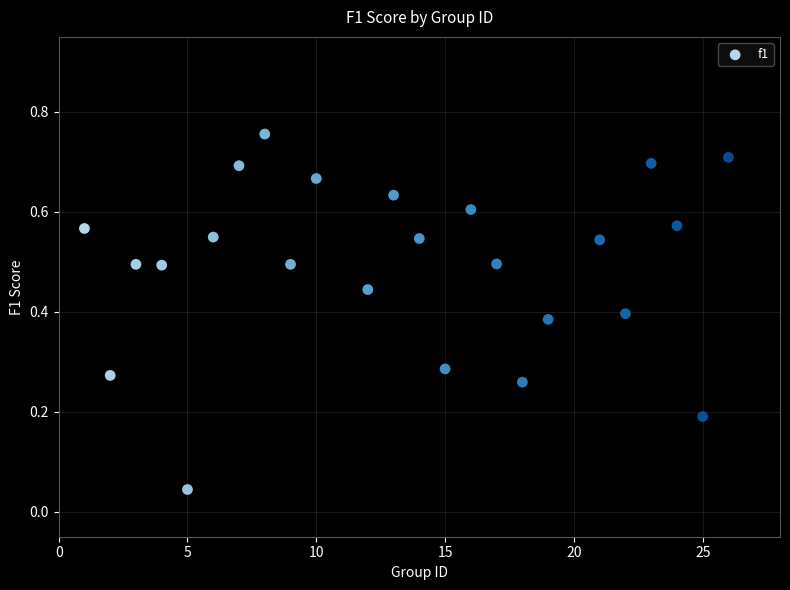

How many data points are displayed?

24